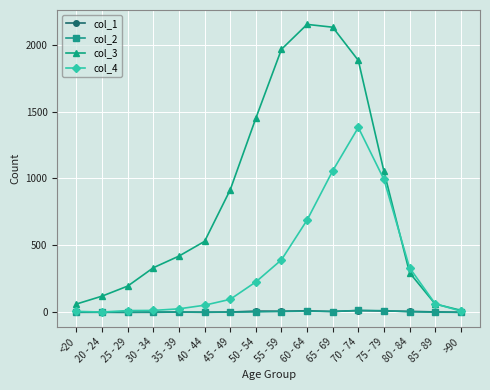

What is the maximum value for col_2?

14